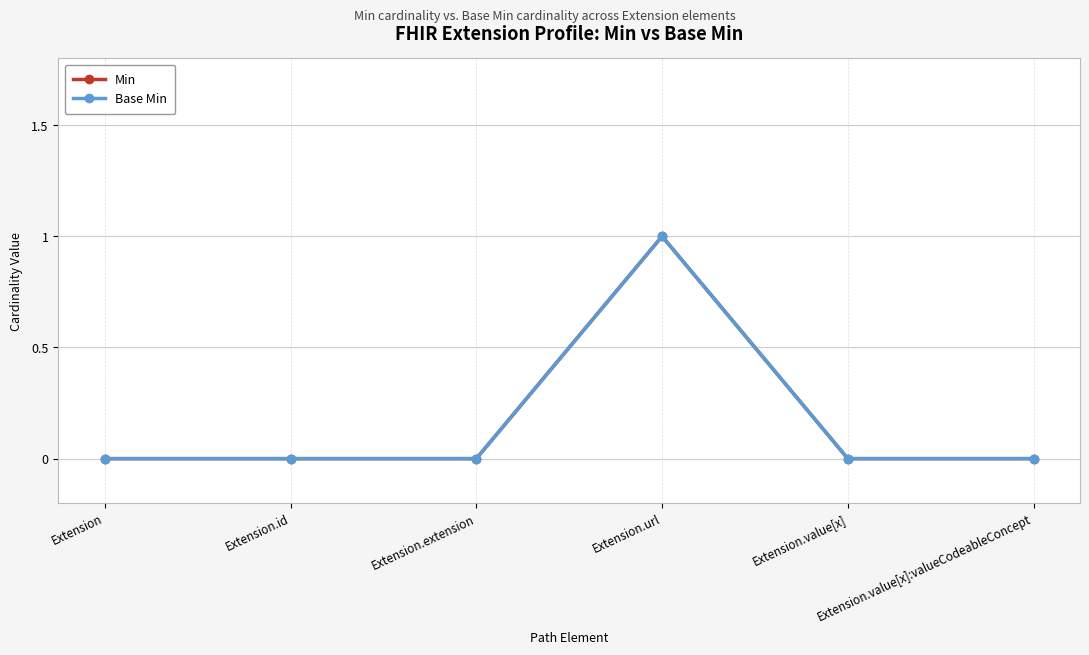

Between Extension and Extension.value[x], which is larger?

Extension